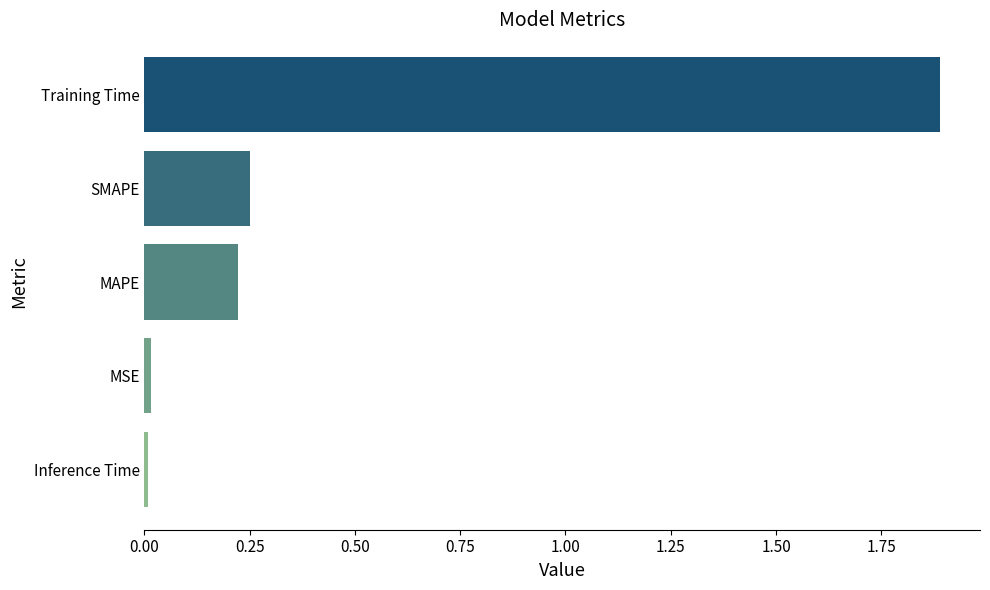

What is the difference between the maximum and minimum values?

1.9